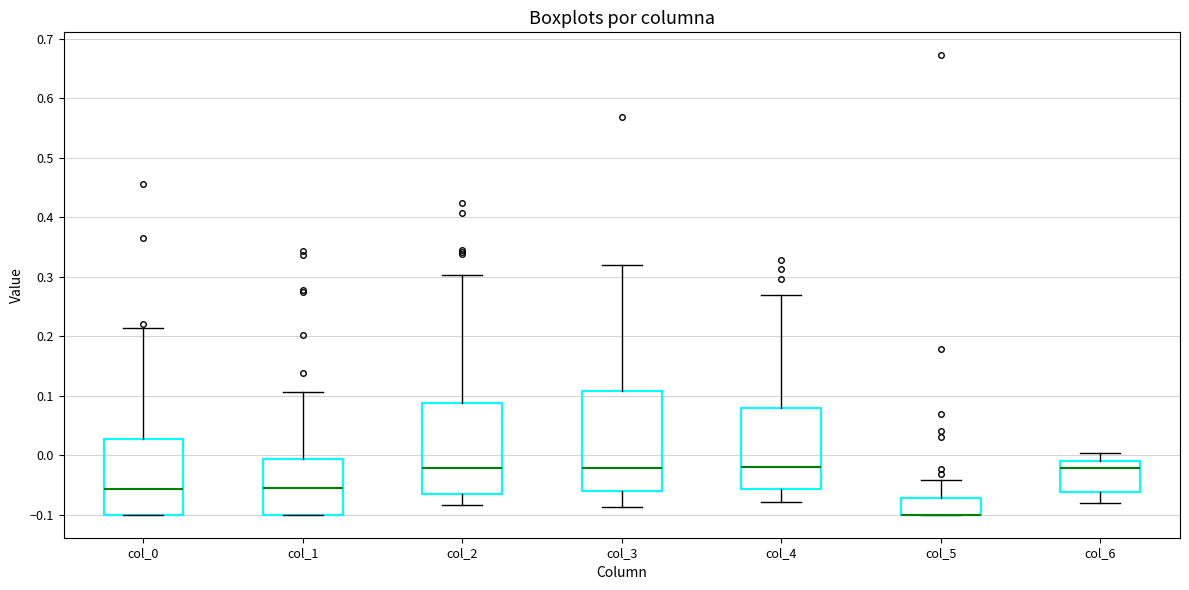

Comparing the boxes themselves (not the whiskers), which one is the tallest?

col_3